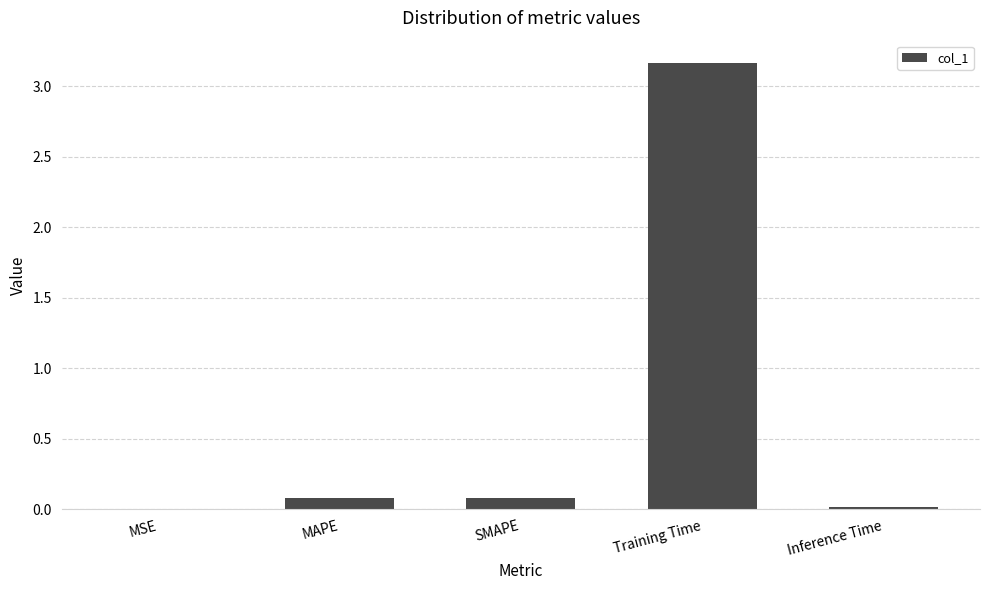

The chart shows a value of 0.1 at SMAPE. True or false?

True